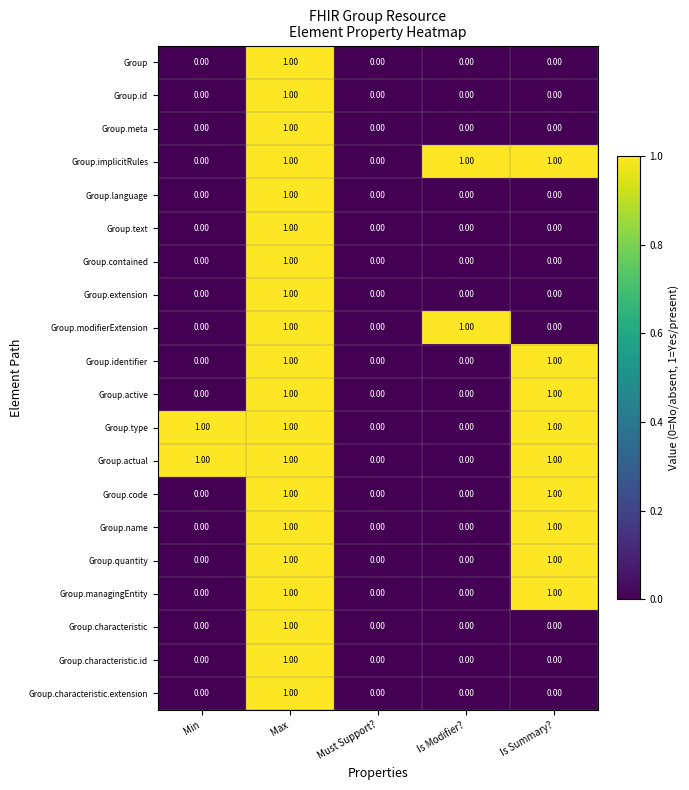

Which category has the highest value in the Group.characteristic.id series?

Max